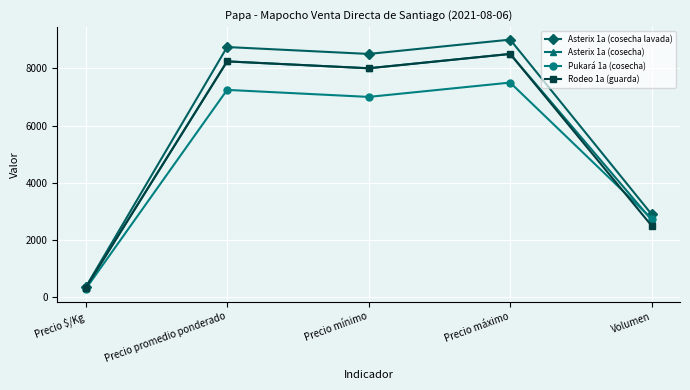

How many interior local valleys does the Asterix 1a (cosecha lavada) series have?

1